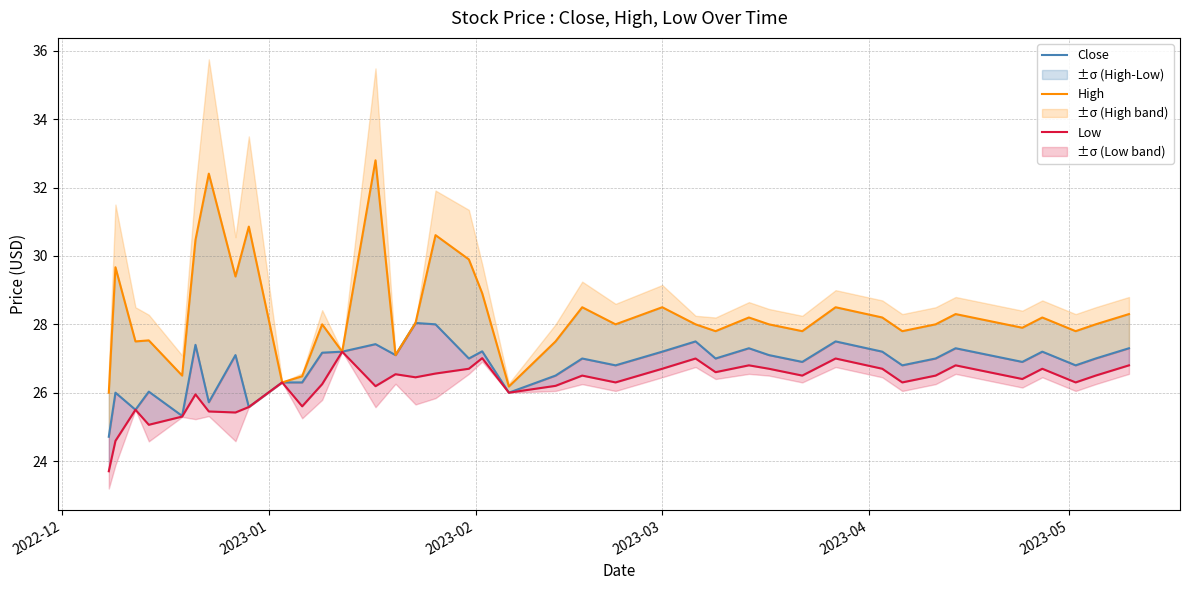

Reading left to right, transcribe all the data shown in this chart.

Close: 24.7	26.0	25.5	26.0	25.3	27.4	25.7	27.1	25.6	26.3	26.3	27.2	27.2	27.4	27.1	28.0	28.0	27.0	27.2	26.0	26.5	27.0	26.8	27.2	27.5	27.0	27.3	27.1	26.9	27.5	27.2	26.8	27.0	27.3	27.1	26.9	27.2	26.8	27.0	27.3
High: 26.0	29.7	27.5	27.5	26.5	30.5	32.4	29.4	30.9	26.3	26.5	28.0	27.2	32.8	27.1	28.0	30.6	29.9	28.9	26.2	27.5	28.5	28.0	28.5	28.0	27.8	28.2	28.0	27.8	28.5	28.2	27.8	28.0	28.3	28.1	27.9	28.2	27.8	28.0	28.3
Low: 23.7	24.6	25.5	25.1	25.3	25.9	25.4	25.4	25.6	26.3	25.6	26.2	27.2	26.2	26.5	26.4	26.6	26.7	27.0	26.0	26.2	26.5	26.3	26.7	27.0	26.6	26.8	26.7	26.5	27.0	26.7	26.3	26.5	26.8	26.6	26.4	26.7	26.3	26.5	26.8